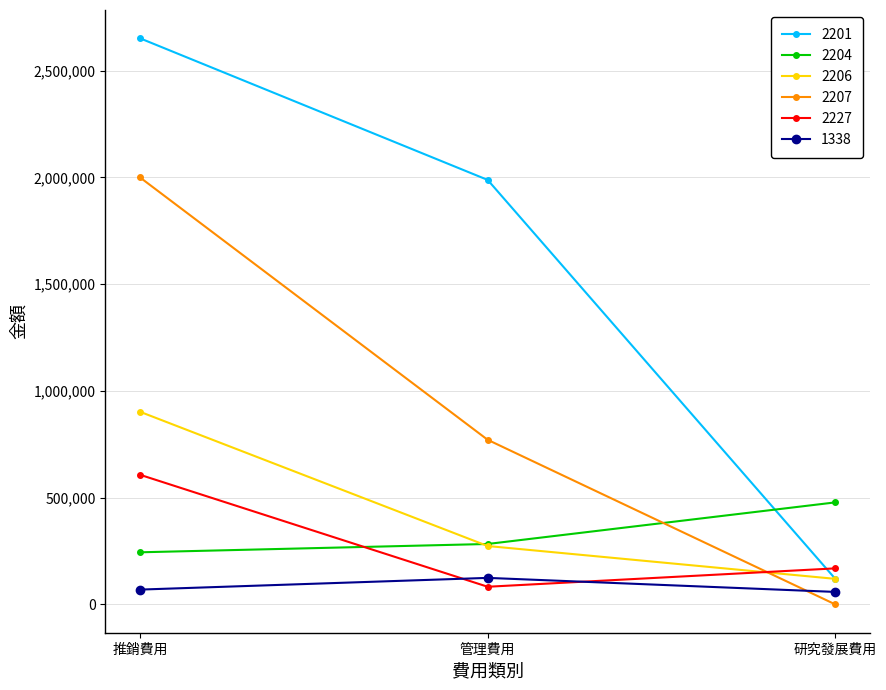

Rank the categories by 2201 value from lowest to highest.

研究發展費用, 管理費用, 推銷費用